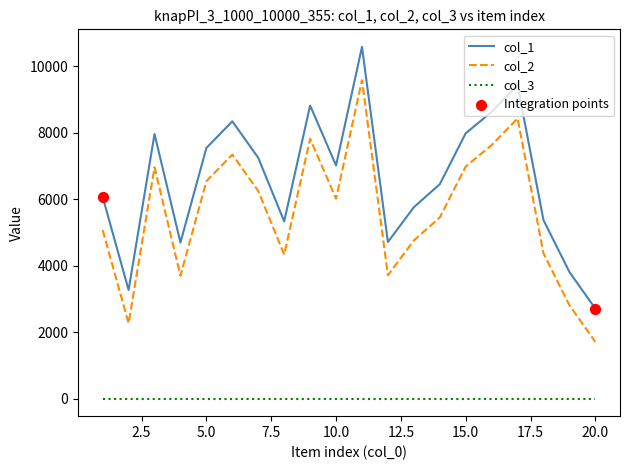

True or false: col_3 and col_1 cross at least once.

False